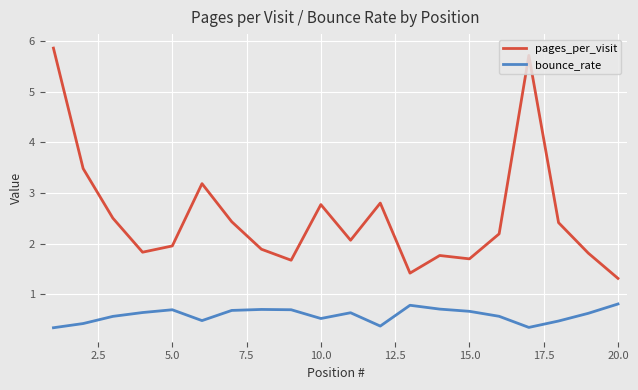

What is the minimum value for pages_per_visit?

1.3